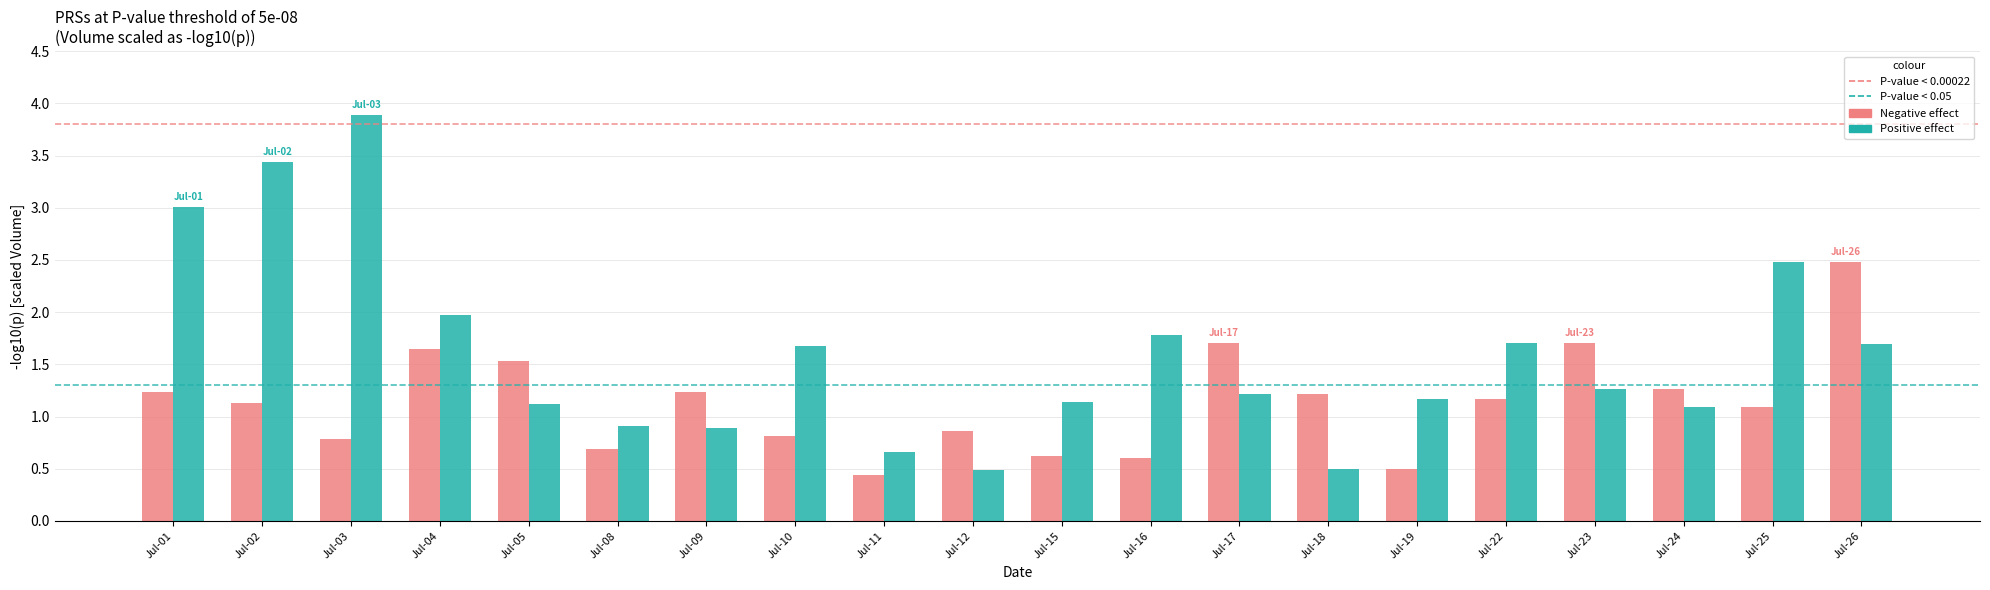

Reading left to right, extract all data points from this chart.

Negative effect: Jul-01=1.2	Jul-02=1.1	Jul-03=0.8	Jul-04=1.6	Jul-05=1.5	Jul-08=0.7	Jul-09=1.2	Jul-10=0.8	Jul-11=0.4	Jul-12=0.9	Jul-15=0.6	Jul-16=0.6	Jul-17=1.7	Jul-18=1.2	Jul-19=0.5	Jul-22=1.2	Jul-23=1.7	Jul-24=1.3	Jul-25=1.1	Jul-26=2.5
Positive effect: Jul-01=3.0	Jul-02=3.4	Jul-03=3.9	Jul-04=2.0	Jul-05=1.1	Jul-08=0.9	Jul-09=0.9	Jul-10=1.7	Jul-11=0.7	Jul-12=0.5	Jul-15=1.1	Jul-16=1.8	Jul-17=1.2	Jul-18=0.5	Jul-19=1.2	Jul-22=1.7	Jul-23=1.3	Jul-24=1.1	Jul-25=2.5	Jul-26=1.7